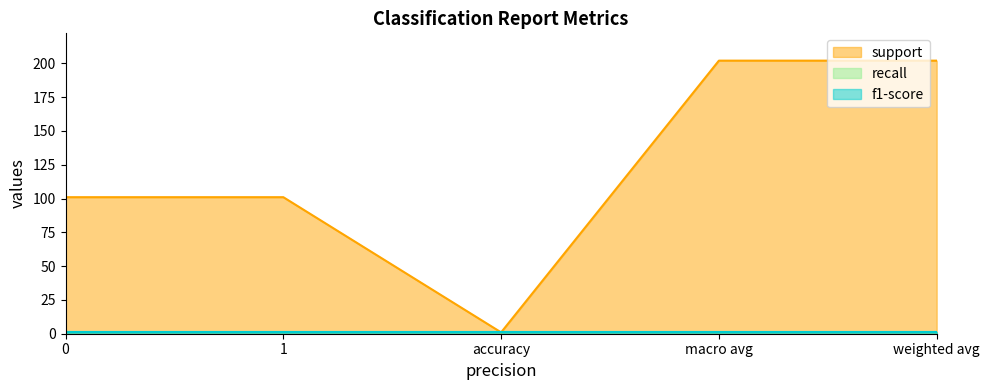

What is the label of the 3rd point from the right?

accuracy